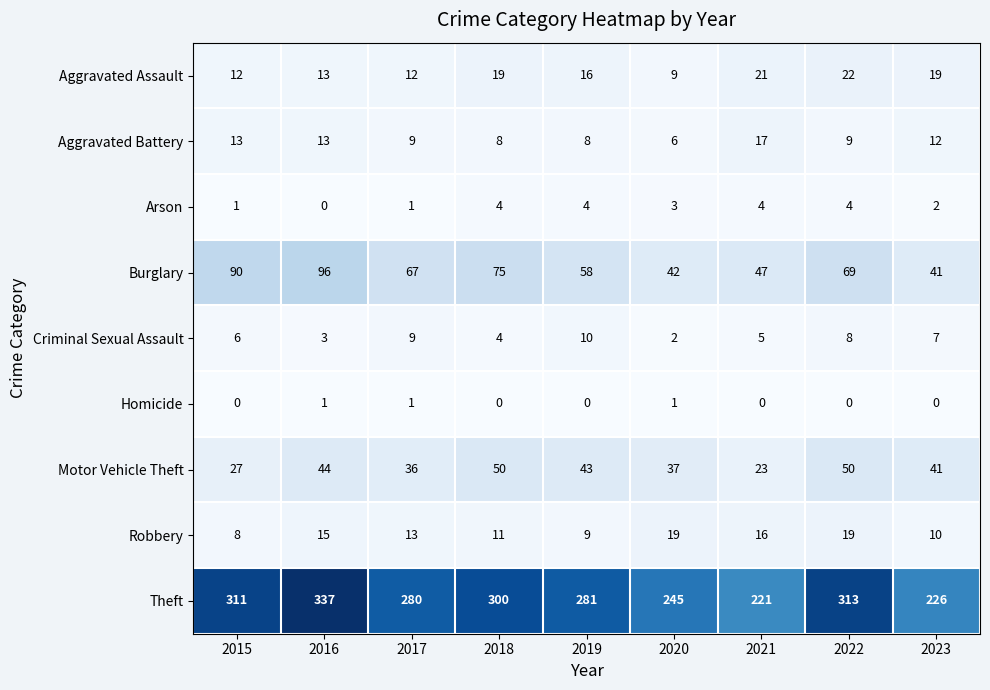

At 2020, list the series in order from smallest to largest.

Homicide, Criminal Sexual Assault, Arson, Aggravated Battery, Aggravated Assault, Robbery, Motor Vehicle Theft, Burglary, Theft